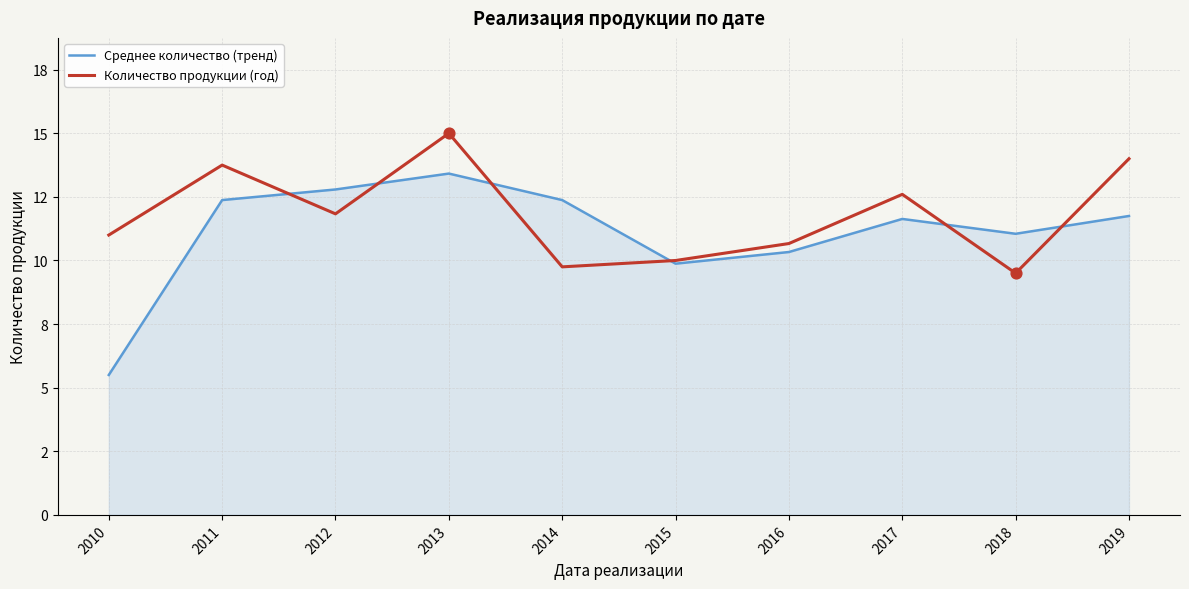

Is the value of Среднее количество (тренд) at 2010 greater than the value of Количество продукции (год) at 2018?

No